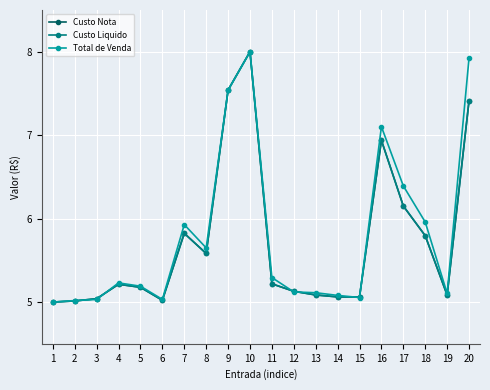

At which label does Total de Venda reach its peak?

10